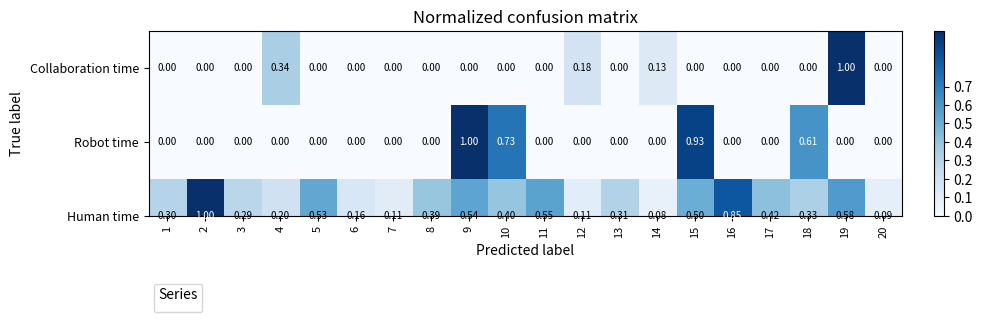

Which series changed the most between 14 and 18?

Robot time